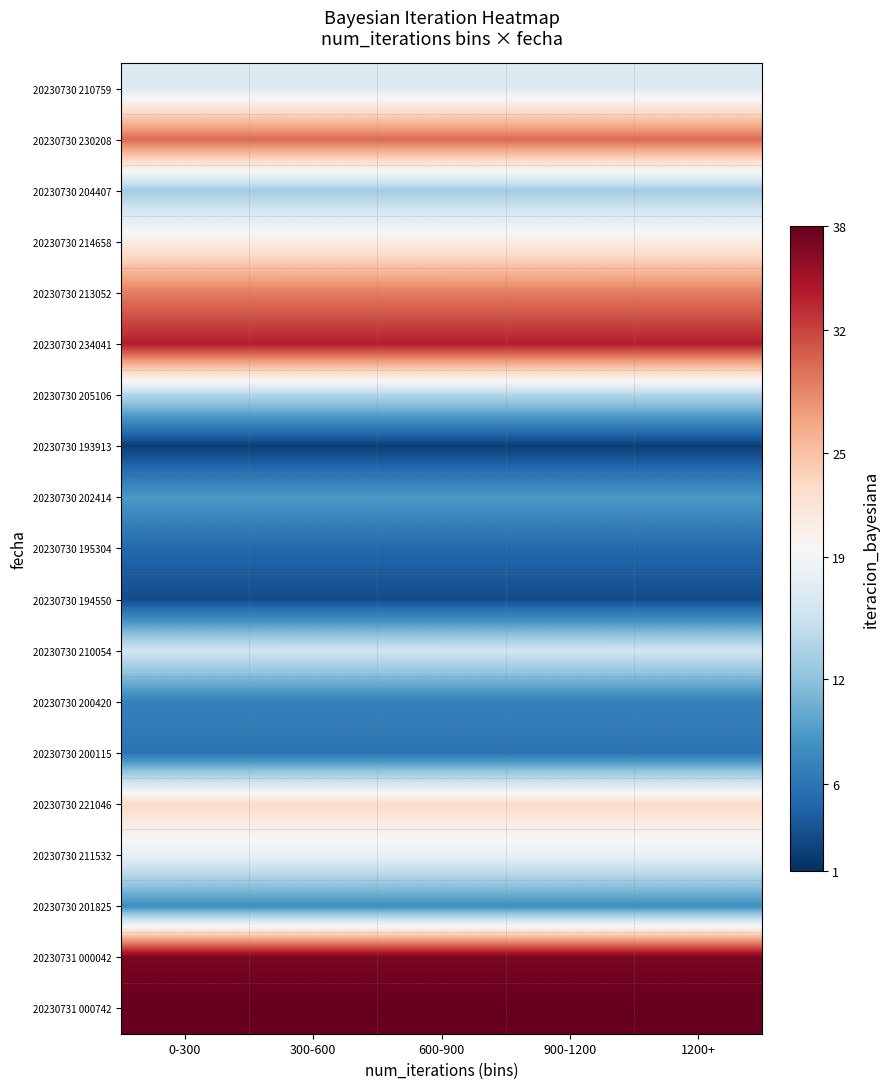

Reading left to right, extract all data points from this chart.

20230730 210759: 0-300=17	300-600=17	600-900=17	900-1200=17	1200+=17
20230730 230208: 0-300=30	300-600=30	600-900=30	900-1200=30	1200+=30
20230730 204407: 0-300=13	300-600=13	600-900=13	900-1200=13	1200+=13
20230730 214658: 0-300=21	300-600=21	600-900=21	900-1200=21	1200+=21
20230730 213052: 0-300=29	300-600=29	600-900=29	900-1200=29	1200+=29
20230730 234041: 0-300=34	300-600=34	600-900=34	900-1200=34	1200+=34
20230730 205106: 0-300=14	300-600=14	600-900=14	900-1200=14	1200+=14
20230730 193913: 0-300=2	300-600=2	600-900=2	900-1200=2	1200+=2
20230730 202414: 0-300=9	300-600=9	600-900=9	900-1200=9	1200+=9
20230730 195304: 0-300=5	300-600=5	600-900=5	900-1200=5	1200+=5
20230730 194550: 0-300=3	300-600=3	600-900=3	900-1200=3	1200+=3
20230730 210054: 0-300=16	300-600=16	600-900=16	900-1200=16	1200+=16
20230730 200420: 0-300=7	300-600=7	600-900=7	900-1200=7	1200+=7
20230730 200115: 0-300=6	300-600=6	600-900=6	900-1200=6	1200+=6
20230730 221046: 0-300=23	300-600=23	600-900=23	900-1200=23	1200+=23
20230730 211532: 0-300=18	300-600=18	600-900=18	900-1200=18	1200+=18
20230730 201825: 0-300=8	300-600=8	600-900=8	900-1200=8	1200+=8
20230731 000042: 0-300=37	300-600=37	600-900=37	900-1200=37	1200+=37
20230731 000742: 0-300=38	300-600=38	600-900=38	900-1200=38	1200+=38